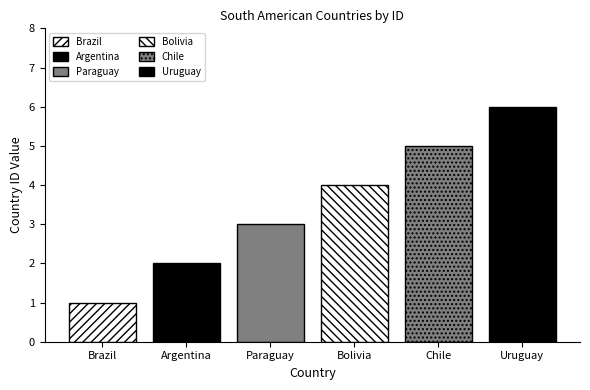

What position from the left is Chile?

5